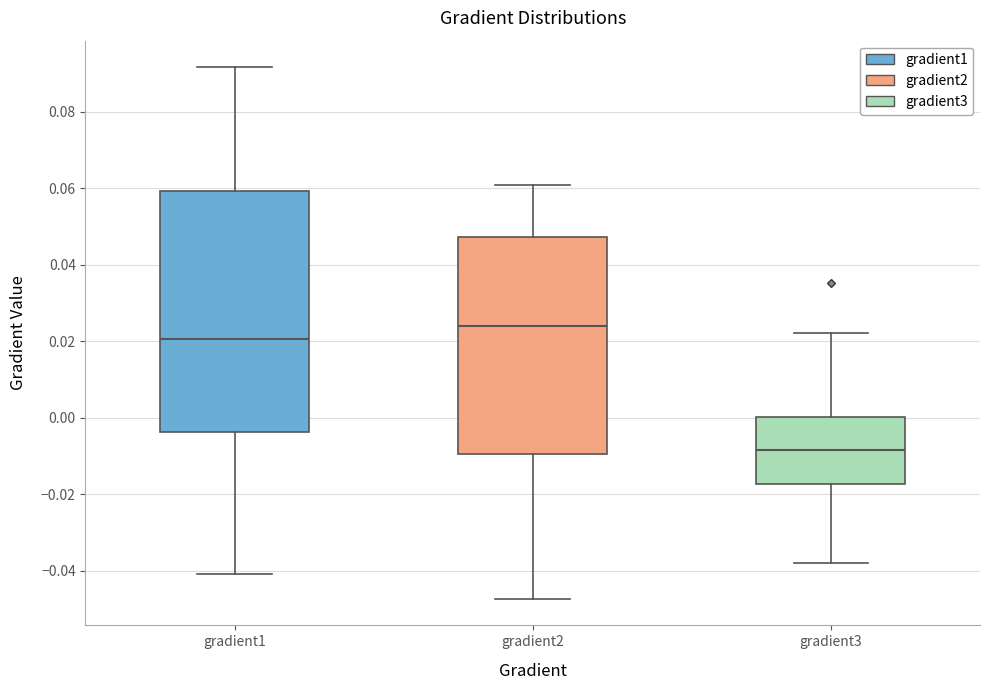

Reading left to right, transcribe this box plot: for each box, give where its median line is, the range the box spans, and where its two whiskers end, as read against the y-axis. The values are not printed on the chart, so give them approximately, as read against the axis.

gradient1: median 0.020, box -0.004 to 0.060, whiskers -0.040 to 0.092
gradient2: median 0.024, box -0.010 to 0.048, whiskers -0.048 to 0.060
gradient3: median -0.008, box -0.018 to 0.000, whiskers -0.038 to 0.022